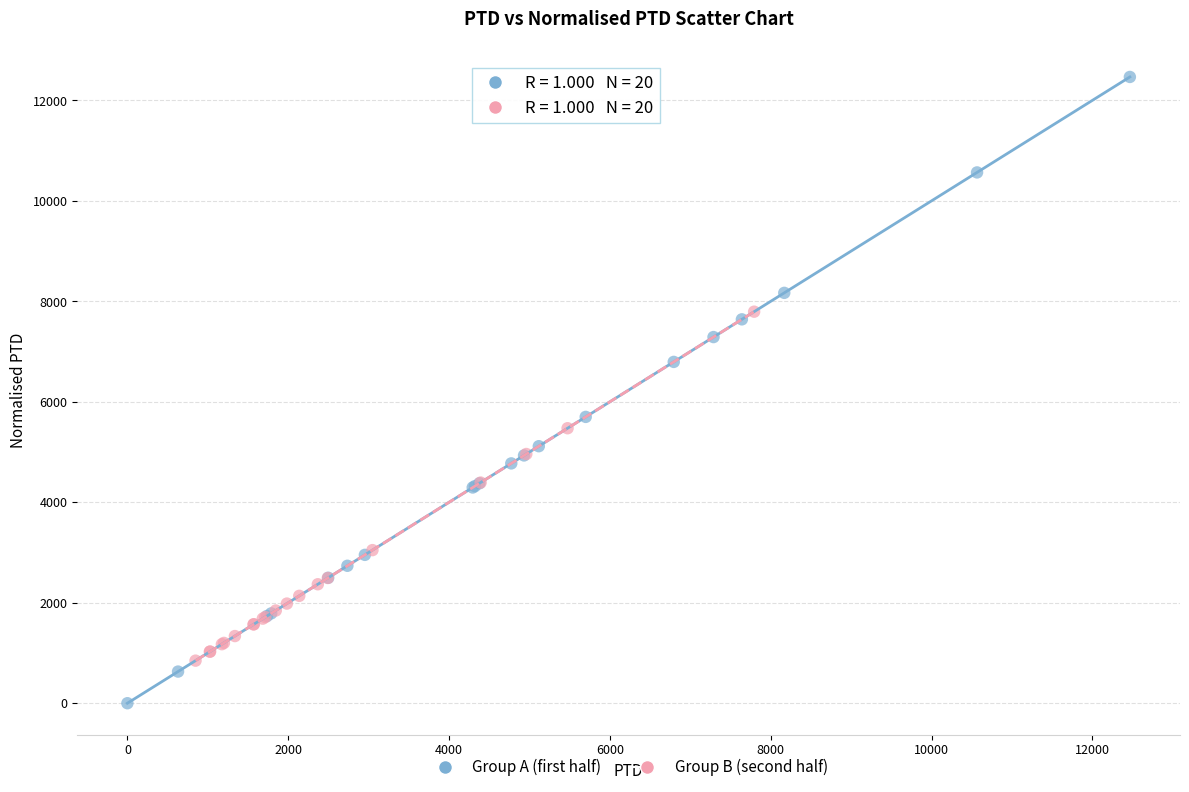

What are all the series names shown in the legend?

Group A (first half), Group B (second half)